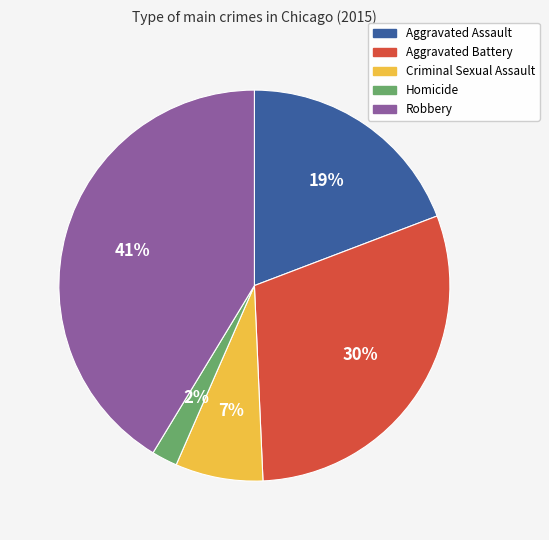

Does any single category account for the majority?

No